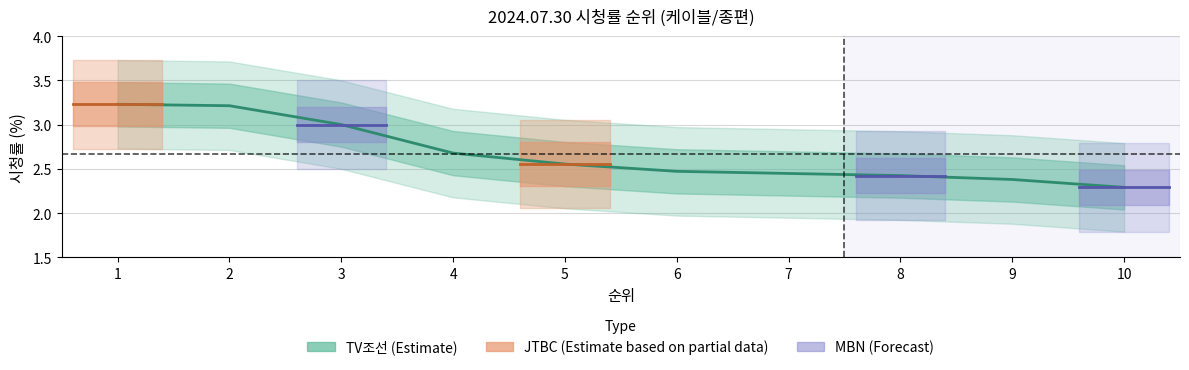

Does the chart have visible grid lines?

Yes